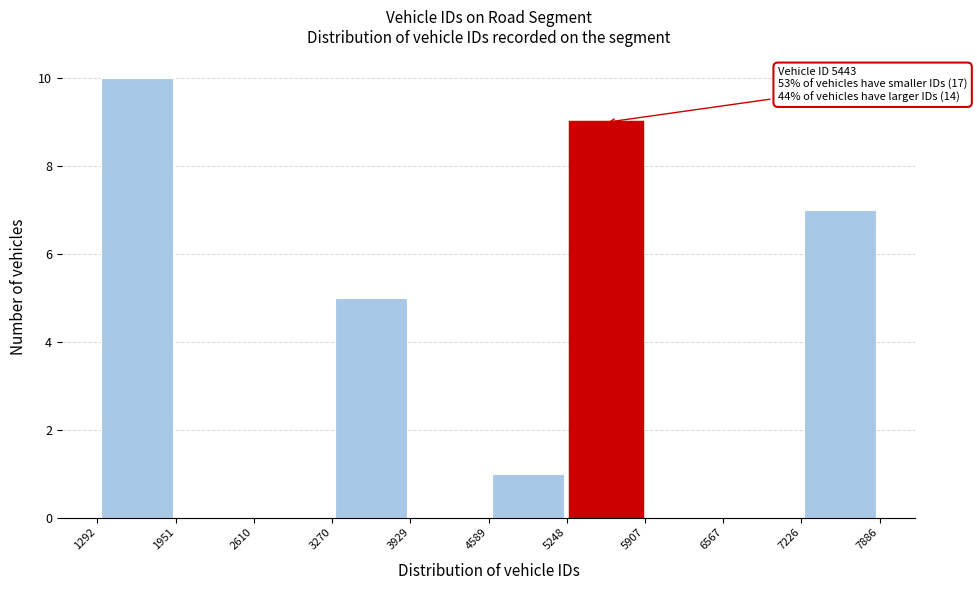

Over which range of the x-axis is the bar tallest?

1292 to 1951